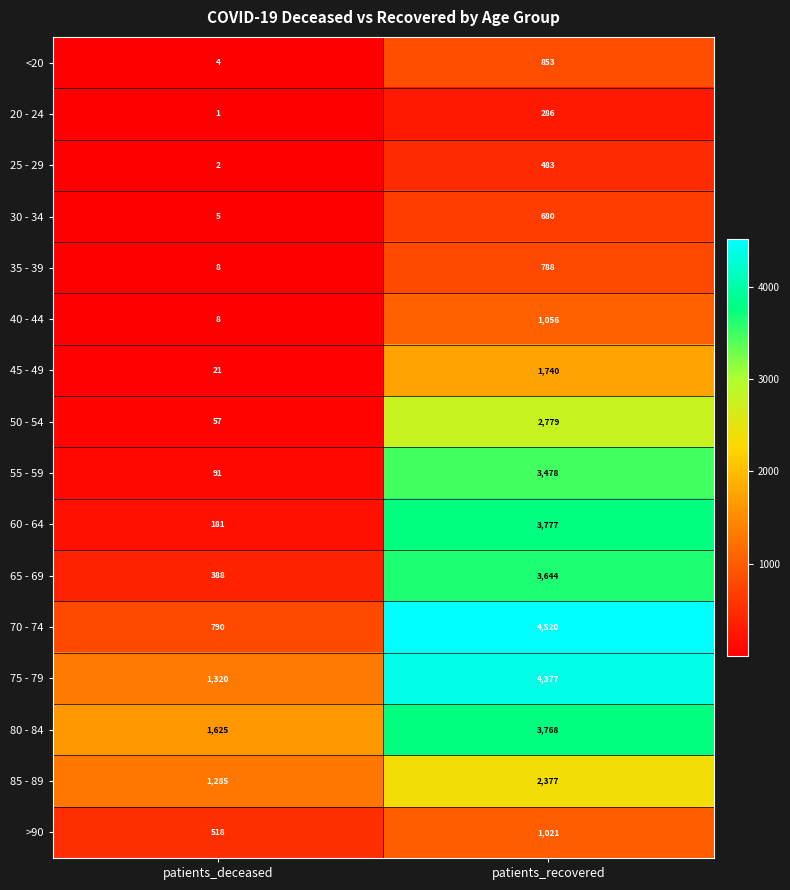

What is the spread (max minus min) of values at patients_deceased?

1624